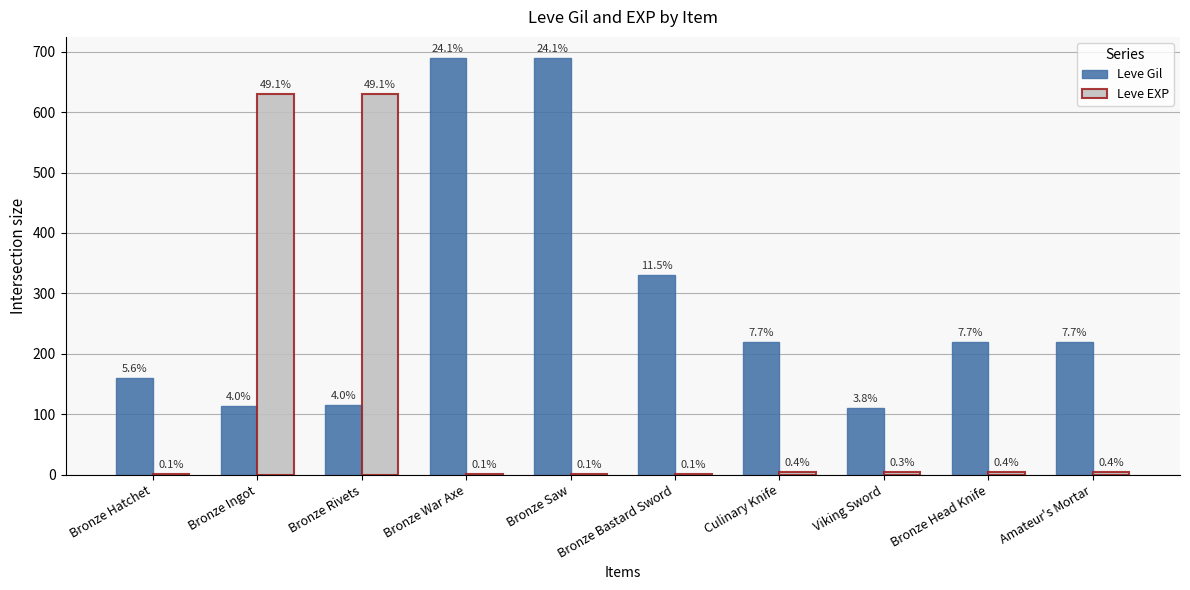

What is the label of the 3rd bar from the left?

Bronze Rivets